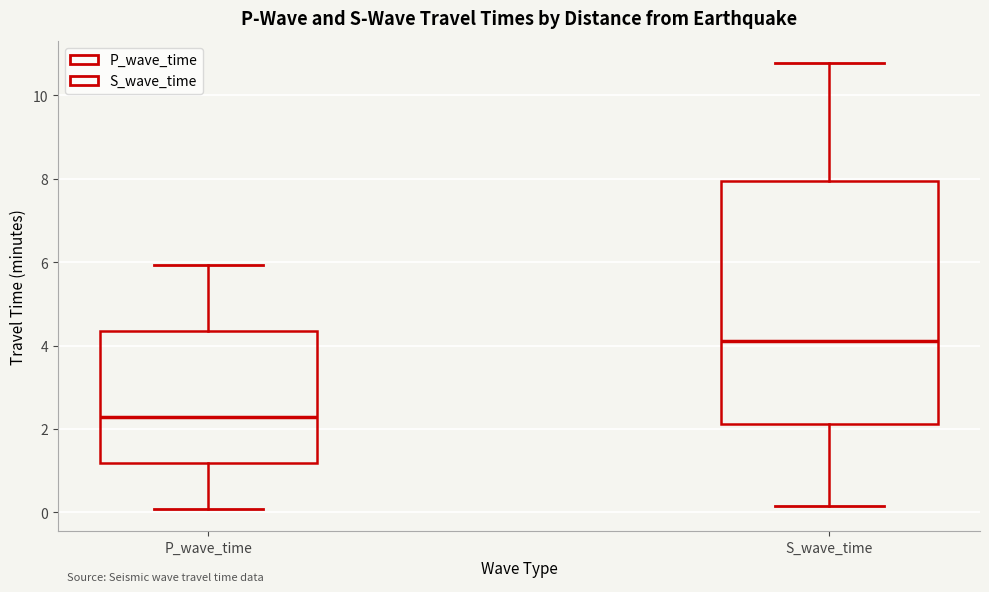

Reading left to right, read every box against the y-axis: the position of its median line, the range the box covers, and the ends of its whiskers. The values are not printed on the chart, so give them approximately, as read against the axis.

P_wave_time: median 2.2, box 1.2 to 4.4, whiskers 0.0 to 6.0
S_wave_time: median 4.2, box 2.2 to 8.0, whiskers 0.2 to 10.8